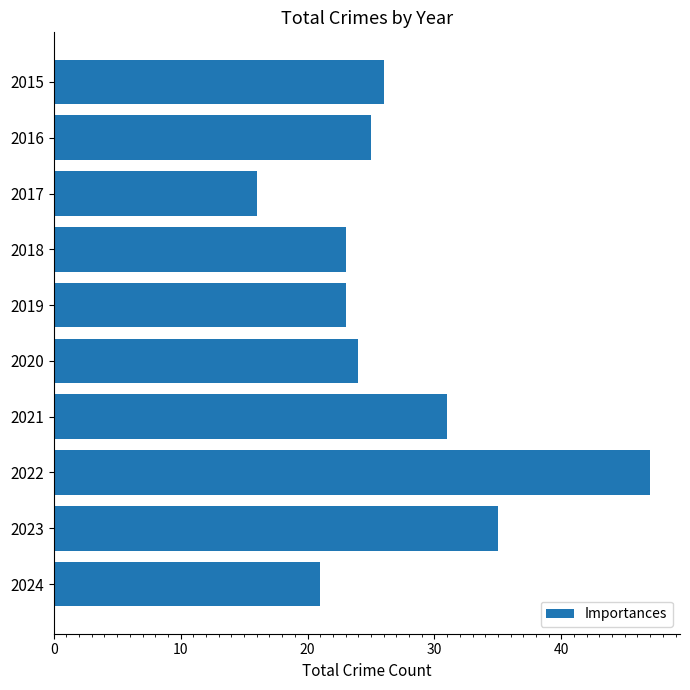

What is the minimum value shown in the chart?

16